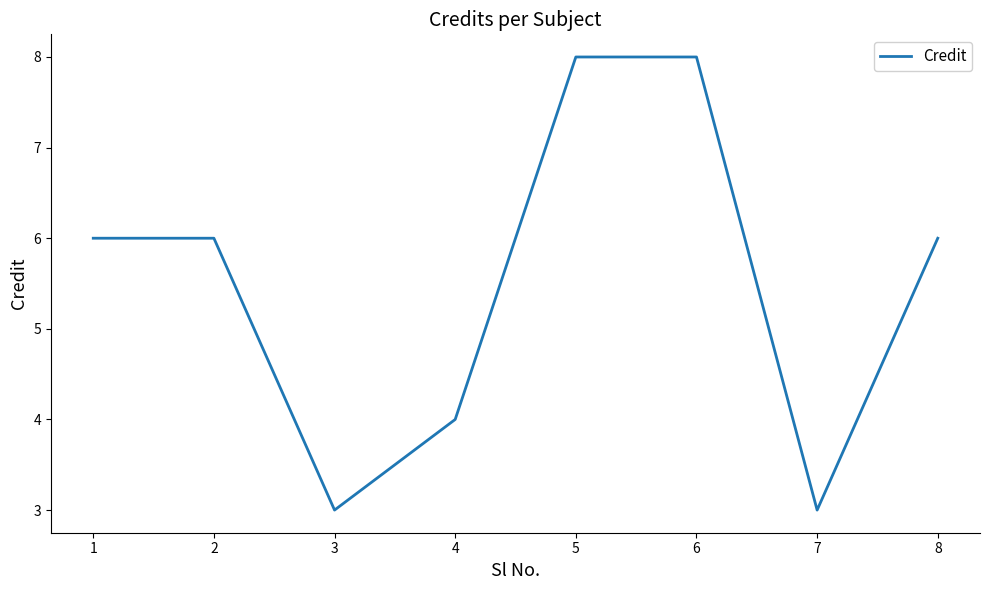

What is the difference between the second highest and minimum values?

5